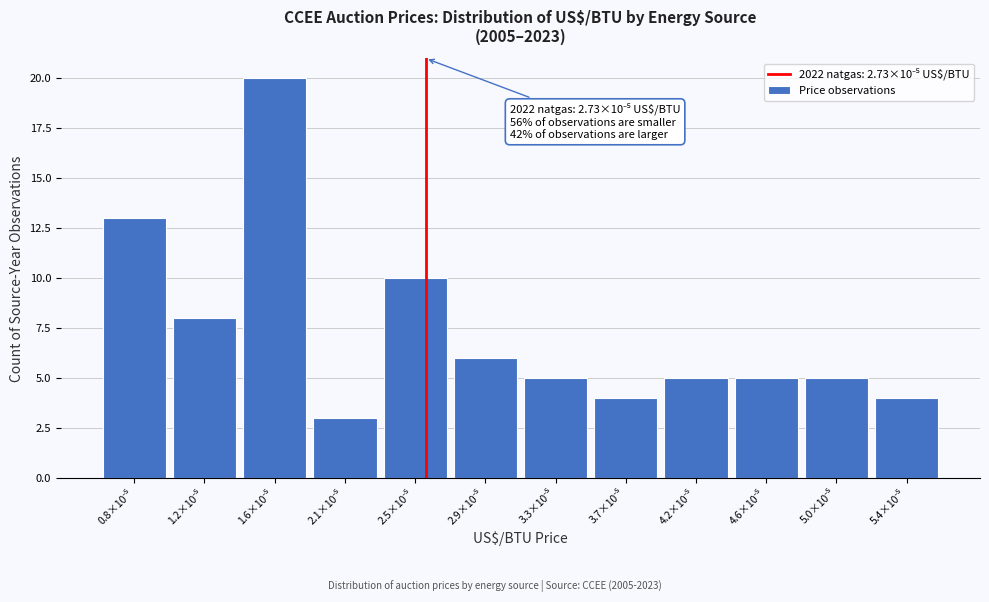

Reading right to left, transcribe all the data shown in this chart.

4	5	5	5	4	5	6	10	3	20	8	13